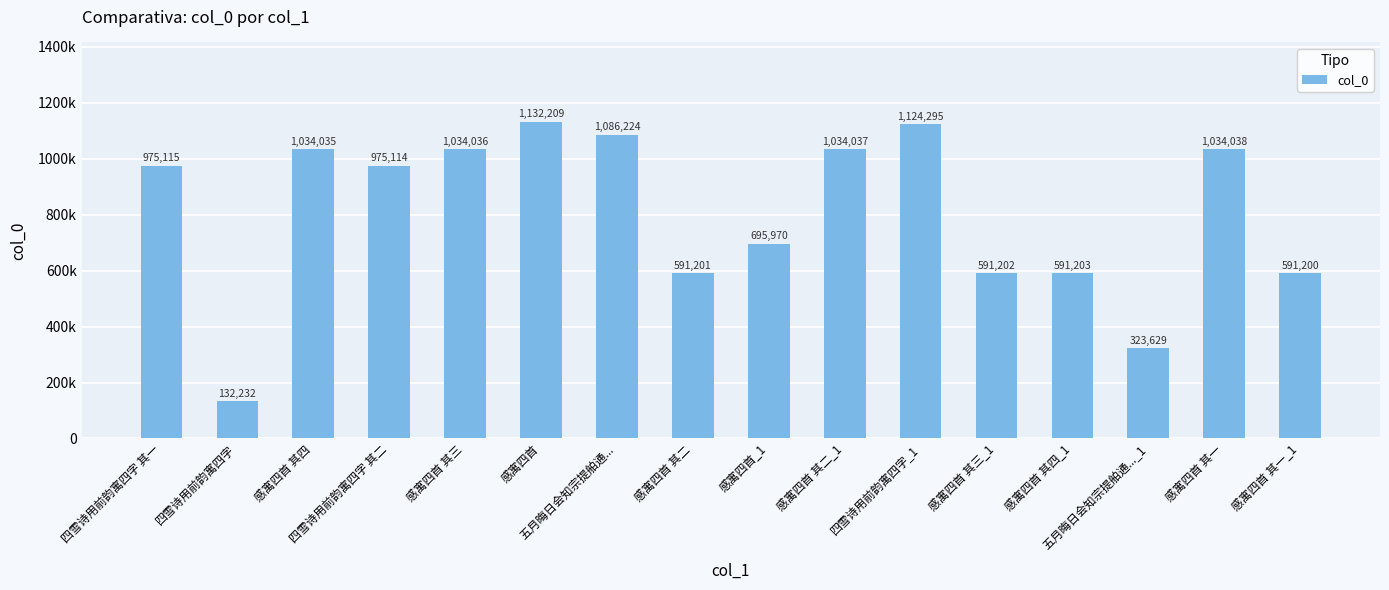

What position from the right is 四雪诗用前韵寓四字 其一?

16